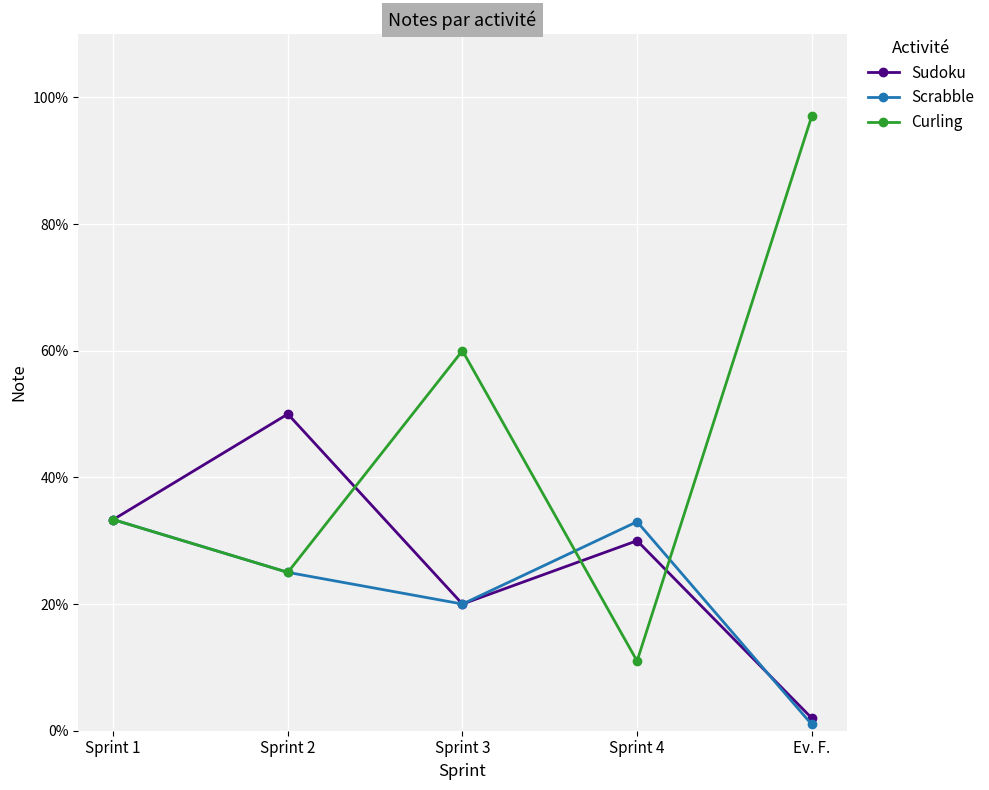

Rank the series at Sprint 1 from highest to lowest value.

Sudoku, Scrabble, Curling